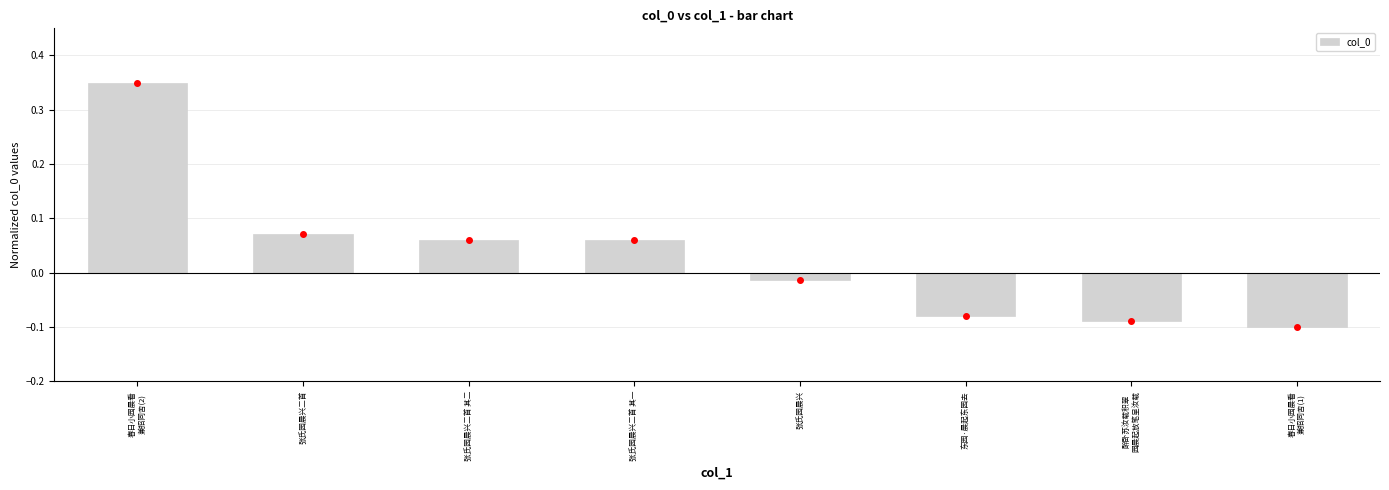

What position from the right is 东园·晨起东园去?

3